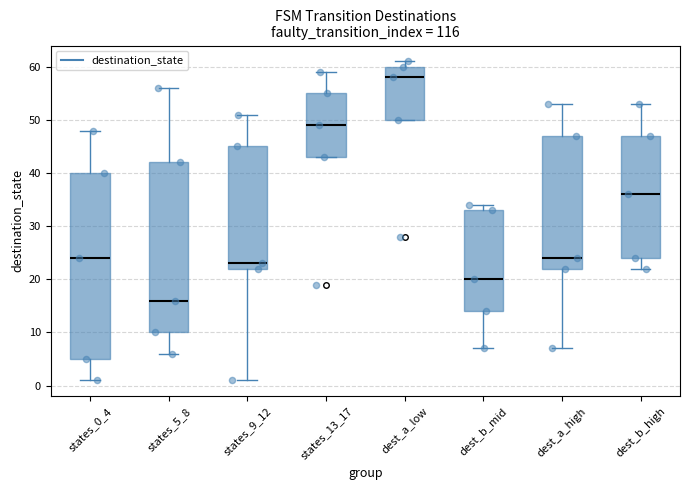

Where is the lower edge of the box for dest_b_mid on the y-axis? The values are not printed on the chart, so give them approximately, as read against the axis.

14